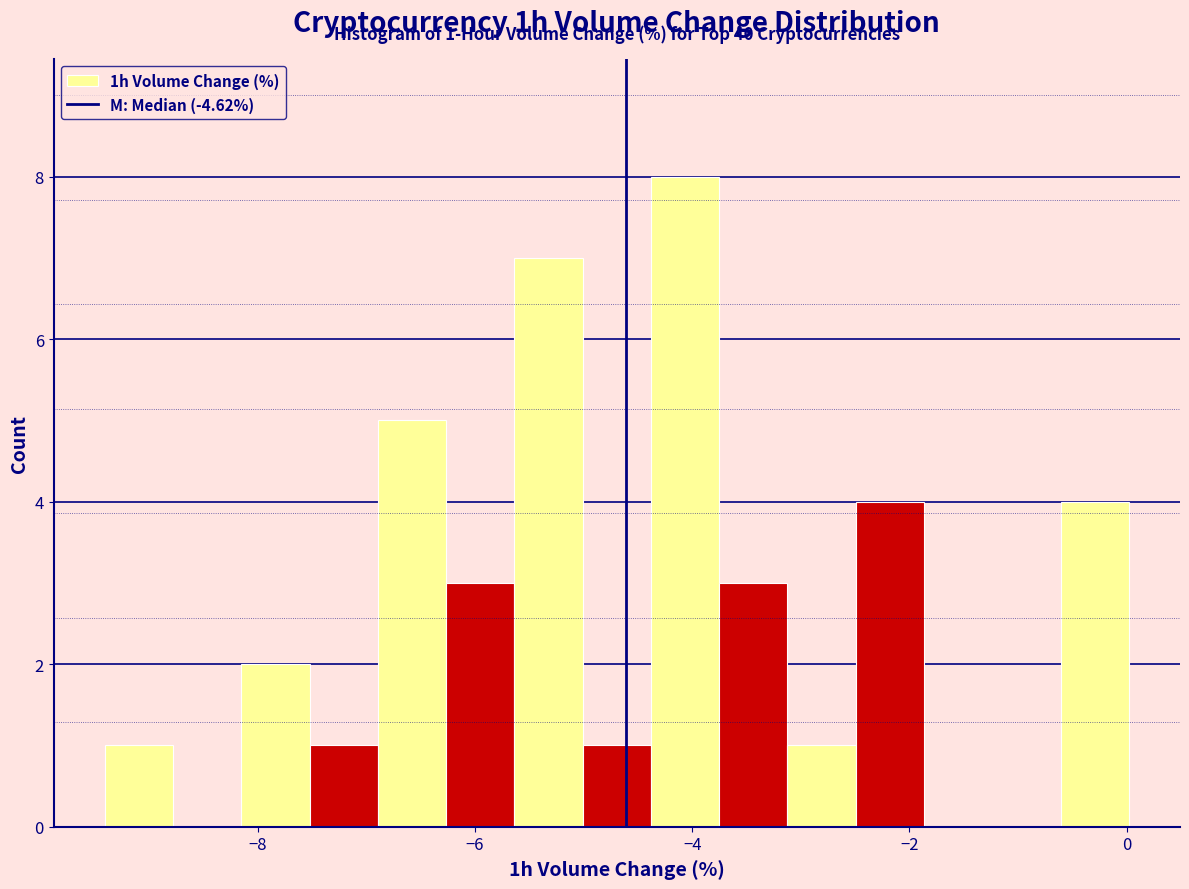

Around what value on the x-axis is the tallest bar? Give the approximate position of its centre, as read against the axis.

-4.0